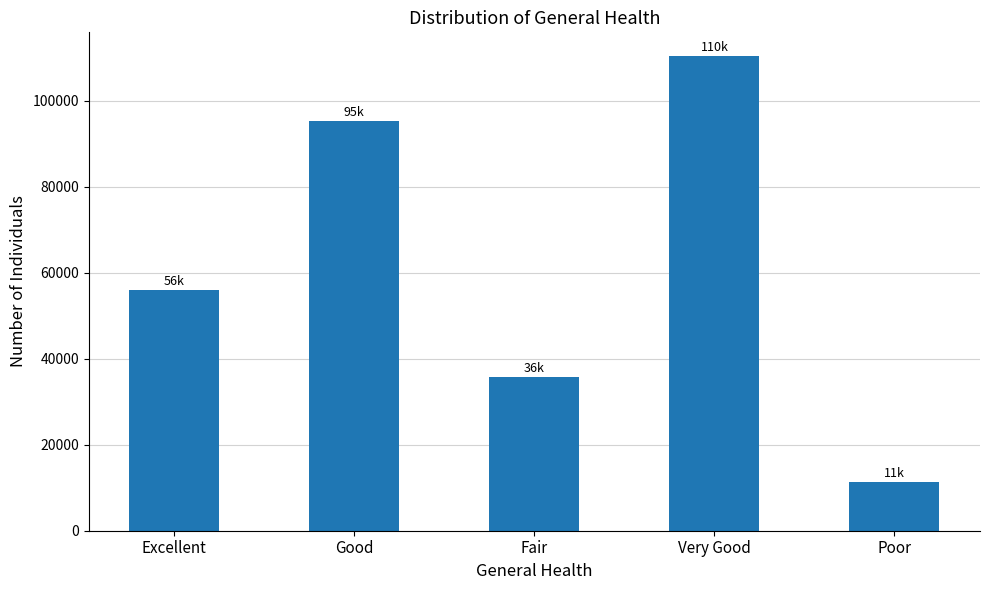

How many series are shown in this chart?

1